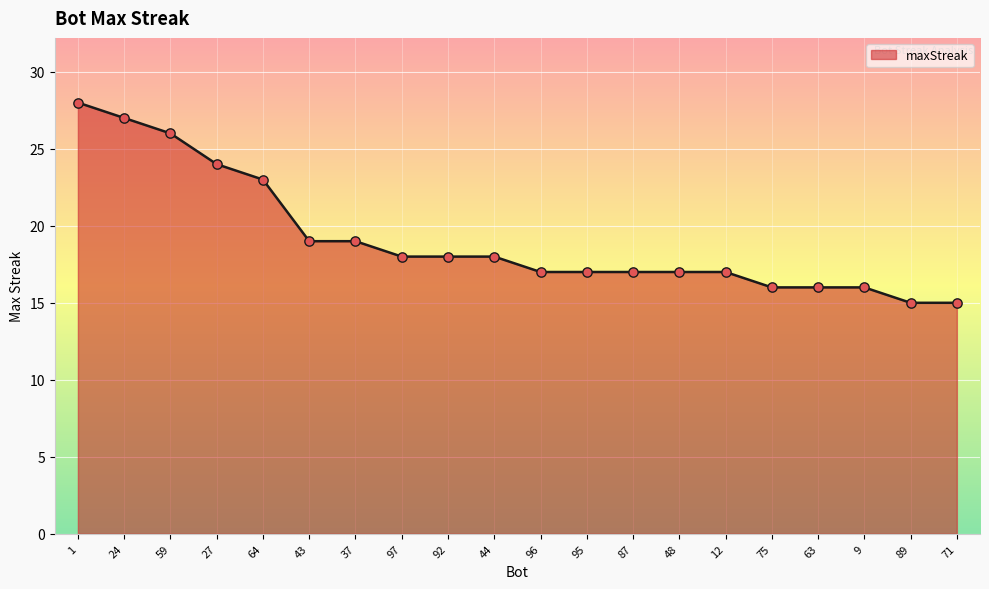

What is the change in value from 1 to 12?

-11